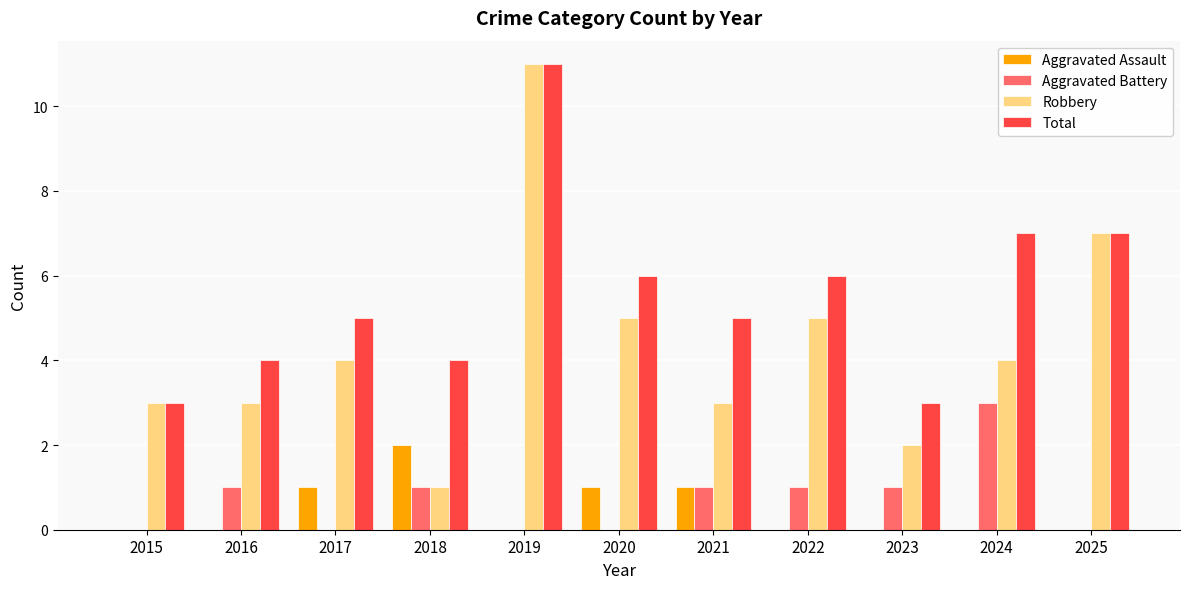

How many distinct data groups are displayed?

4